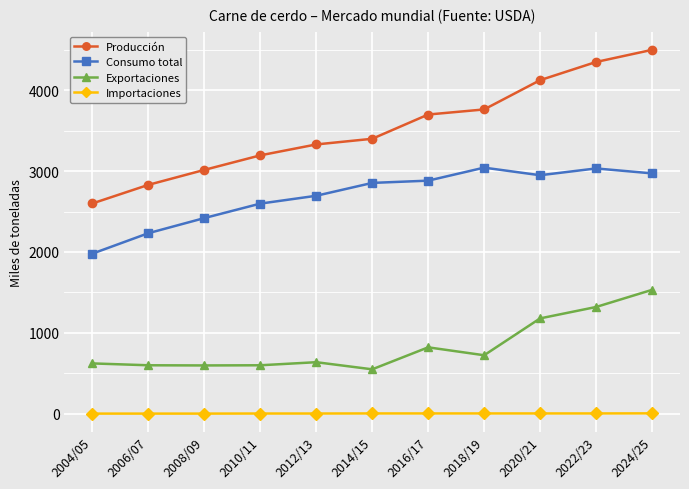

What is the label of the 9th point from the left?

2020/21